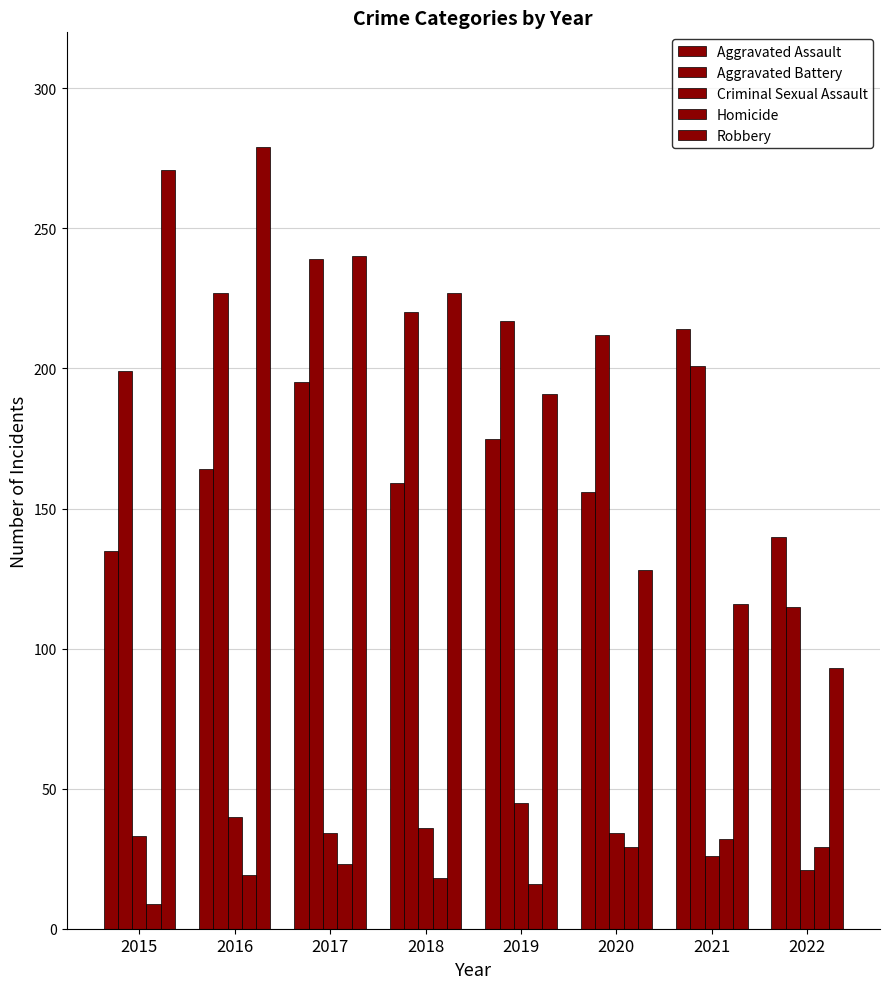

Reading left to right, list all the values displayed in this chart.

Aggravated Assault: 135	164	195	159	175	156	214	140
Aggravated Battery: 199	227	239	220	217	212	201	115
Criminal Sexual Assault: 33	40	34	36	45	34	26	21
Homicide: 9	19	23	18	16	29	32	29
Robbery: 271	279	240	227	191	128	116	93